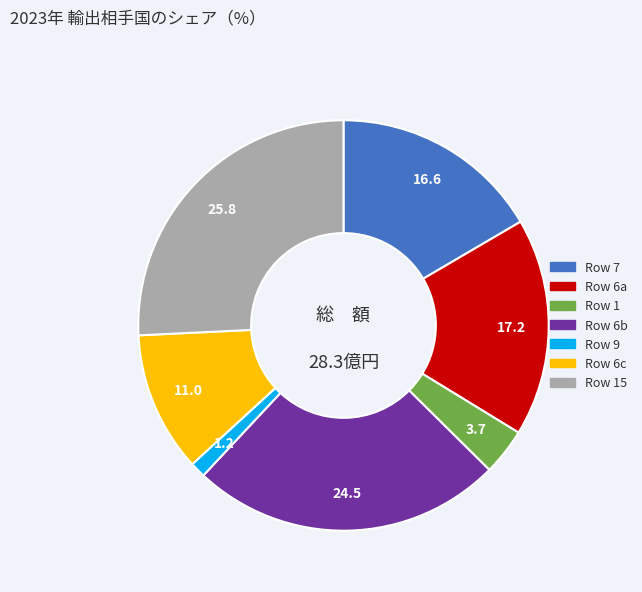

Is there a majority slice in this chart?

No